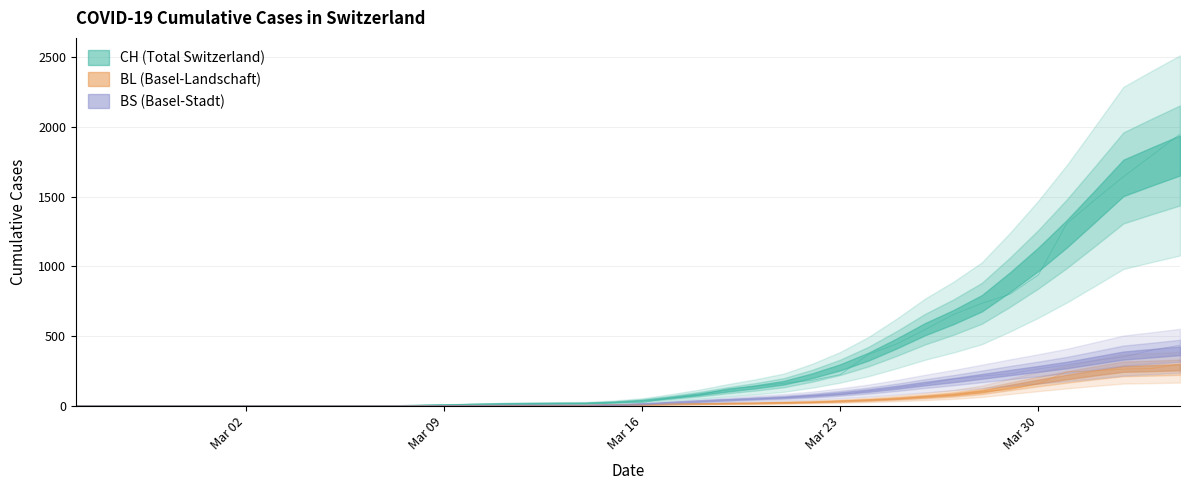

What is the sum of all BL values?

2078